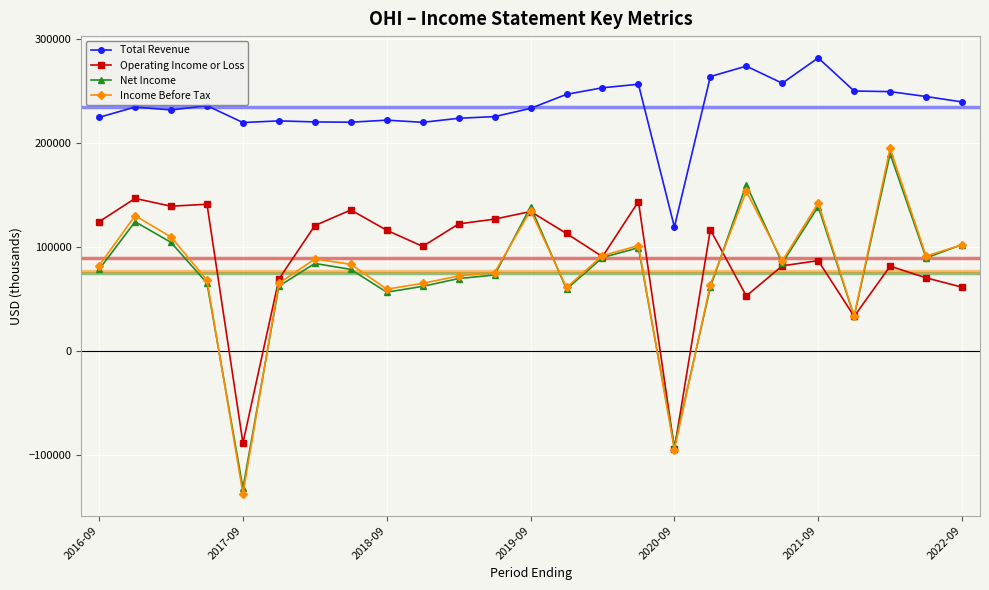

At how many categories does at least one series exceed 183335?

24